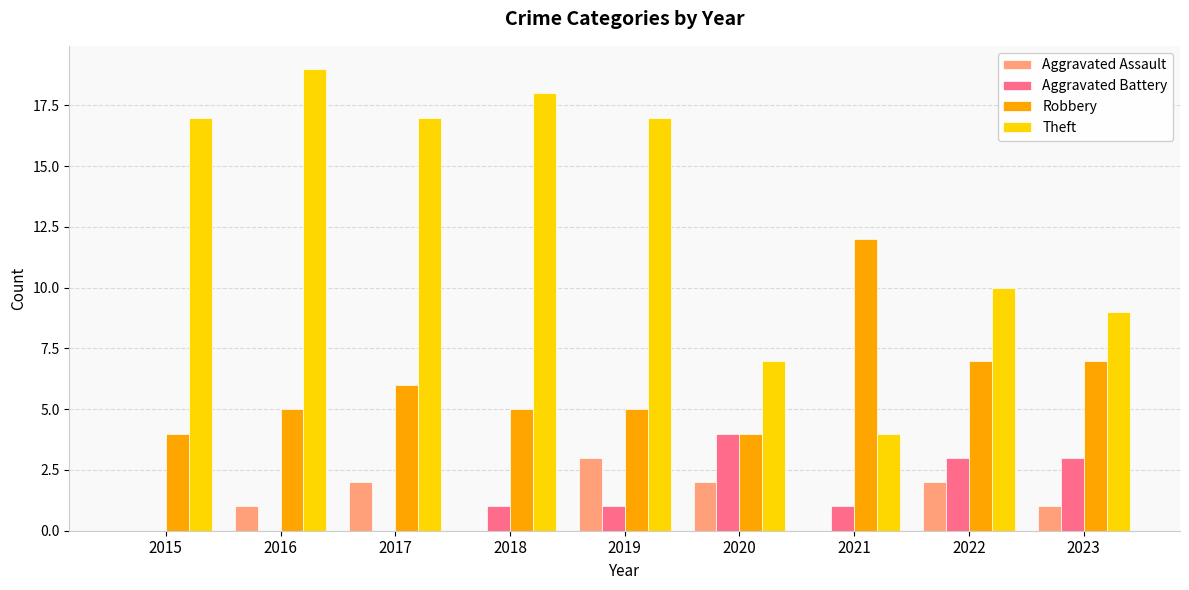

What is the sum of the Theft values at 2015 and 2019?

34